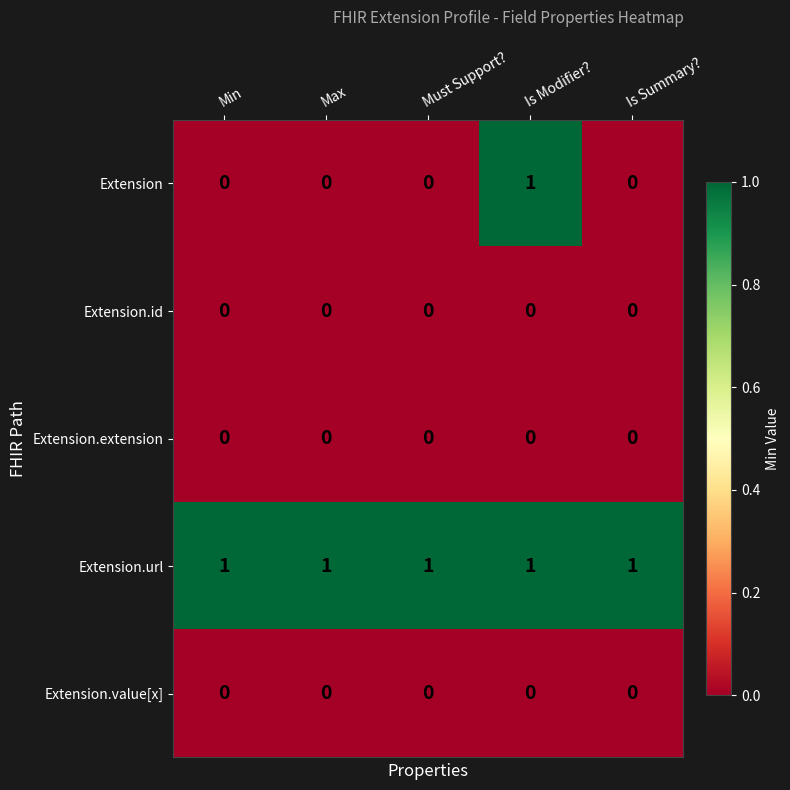

Which category has the highest value in the Extension series?

Is Modifier?